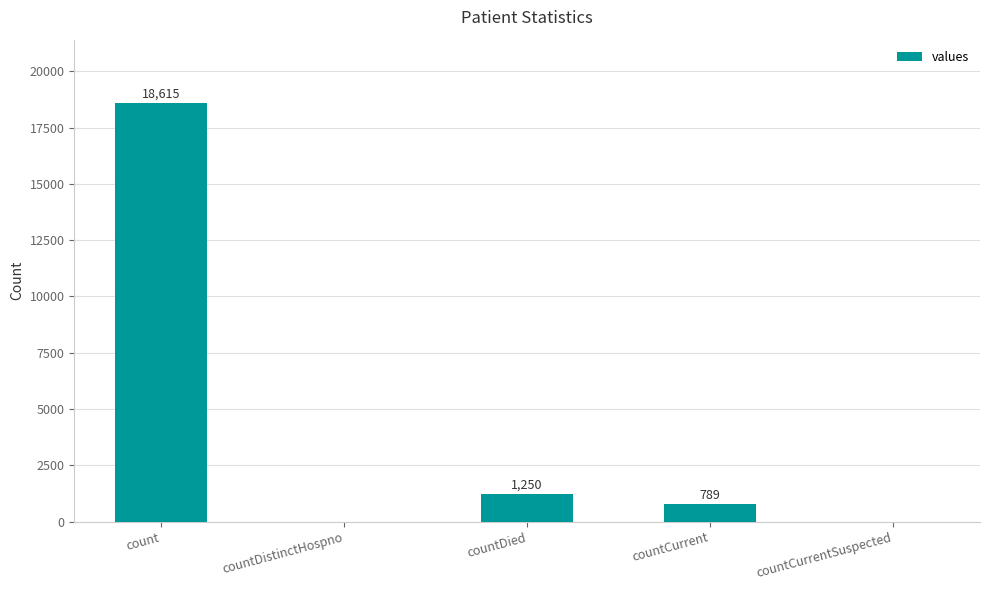

The value at countDied is 594. True or false?

False